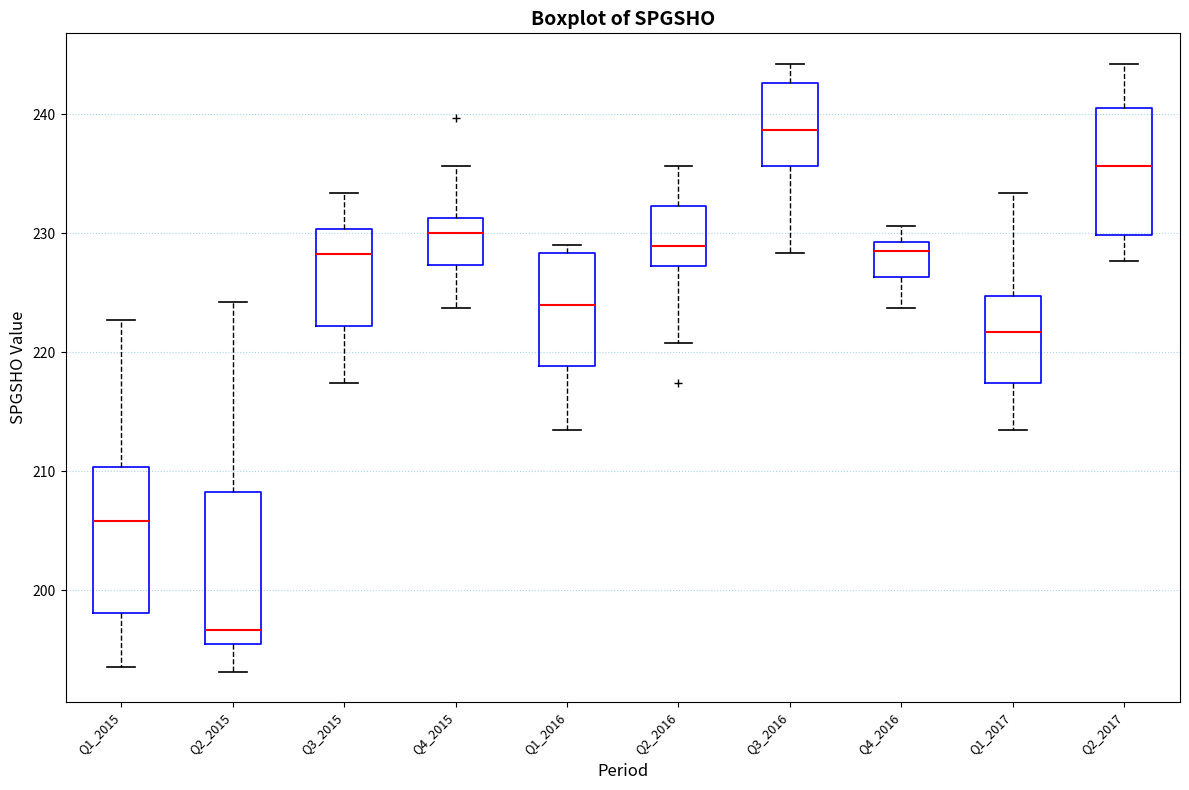

Reading left to right, read every box against the y-axis: the position of its median line, the range the box covers, and the ends of its whiskers. The values are not printed on the chart, so give them approximately, as read against the axis.

Q1_2015: median 206, box 198 to 210, whiskers 194 to 223
Q2_2015: median 197, box 196 to 208, whiskers 193 to 224
Q3_2015: median 228, box 222 to 230, whiskers 217 to 233
Q4_2015: median 230, box 227 to 231, whiskers 224 to 236
Q1_2016: median 224, box 219 to 228, whiskers 213 to 229
Q2_2016: median 229, box 227 to 232, whiskers 221 to 236
Q3_2016: median 239, box 236 to 243, whiskers 228 to 244
Q4_2016: median 229 (just below the box's upper edge), box 226 to 229, whiskers 224 to 231
Q1_2017: median 222, box 217 to 225, whiskers 213 to 233
Q2_2017: median 236, box 230 to 241, whiskers 228 to 244